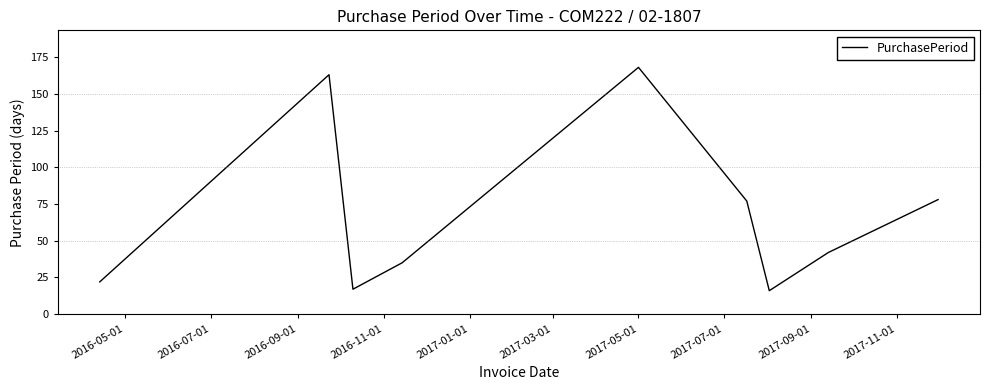

What is the difference between the maximum and minimum values?

152